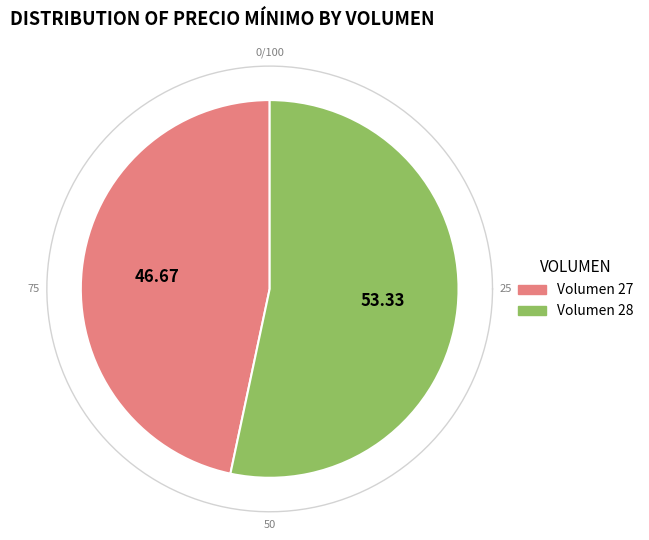

The 28 slice represents 46% of the pie. True or false?

False